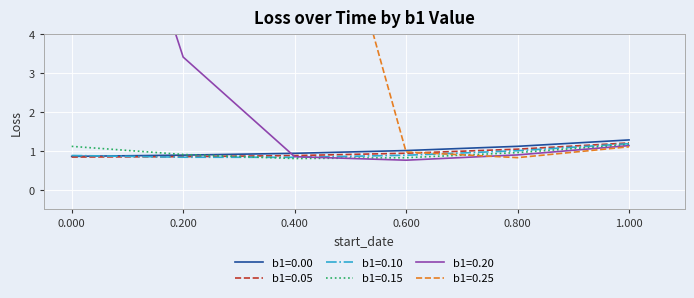

Is it true that b1=0.00 equals 1.5 at 0.800?

False